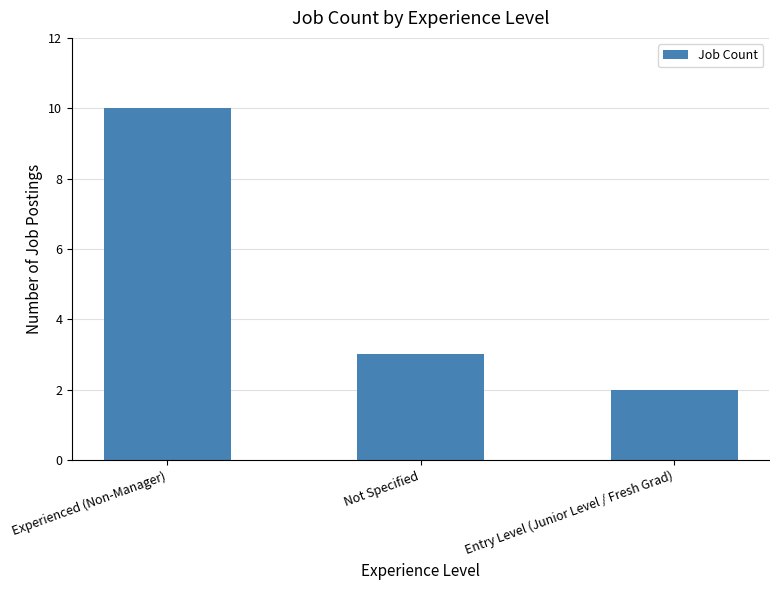

Rank the categories by value from highest to lowest.

Experienced (Non-Manager), Not Specified, Entry Level (Junior Level / Fresh Grad)